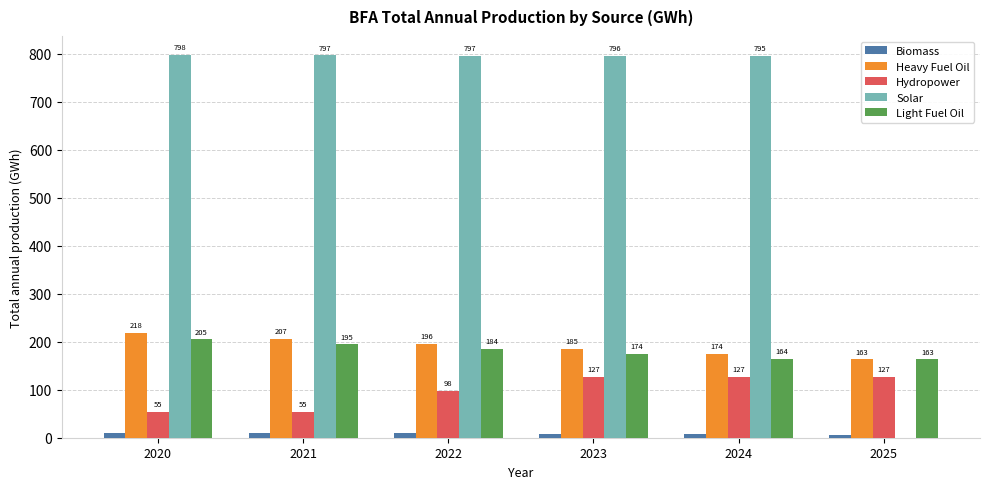

What is the total value across all series at 2021?

1262.3